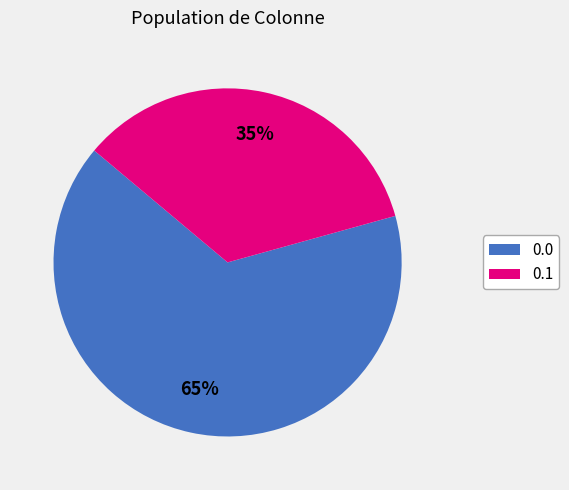

What percentage is the 0.0 slice, to the nearest percent?

65%